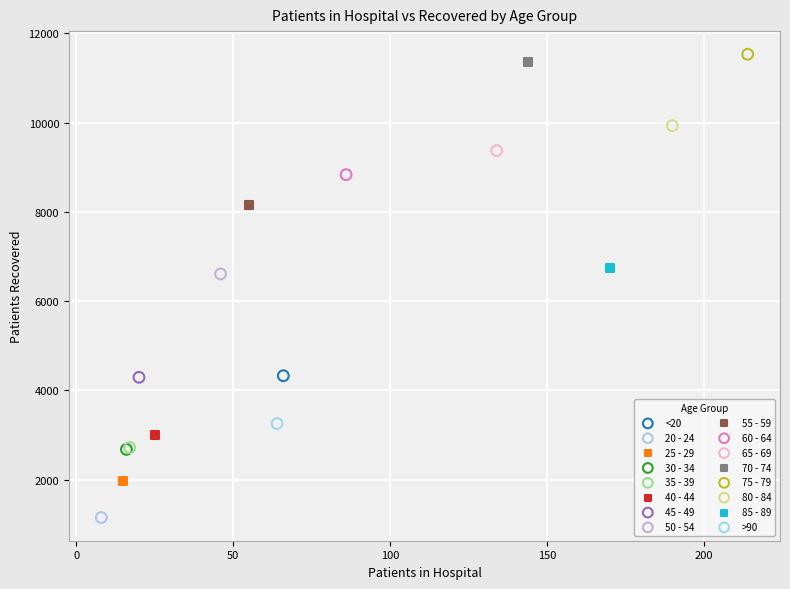

Which series reaches the minimum Y coordinate?

20 - 24